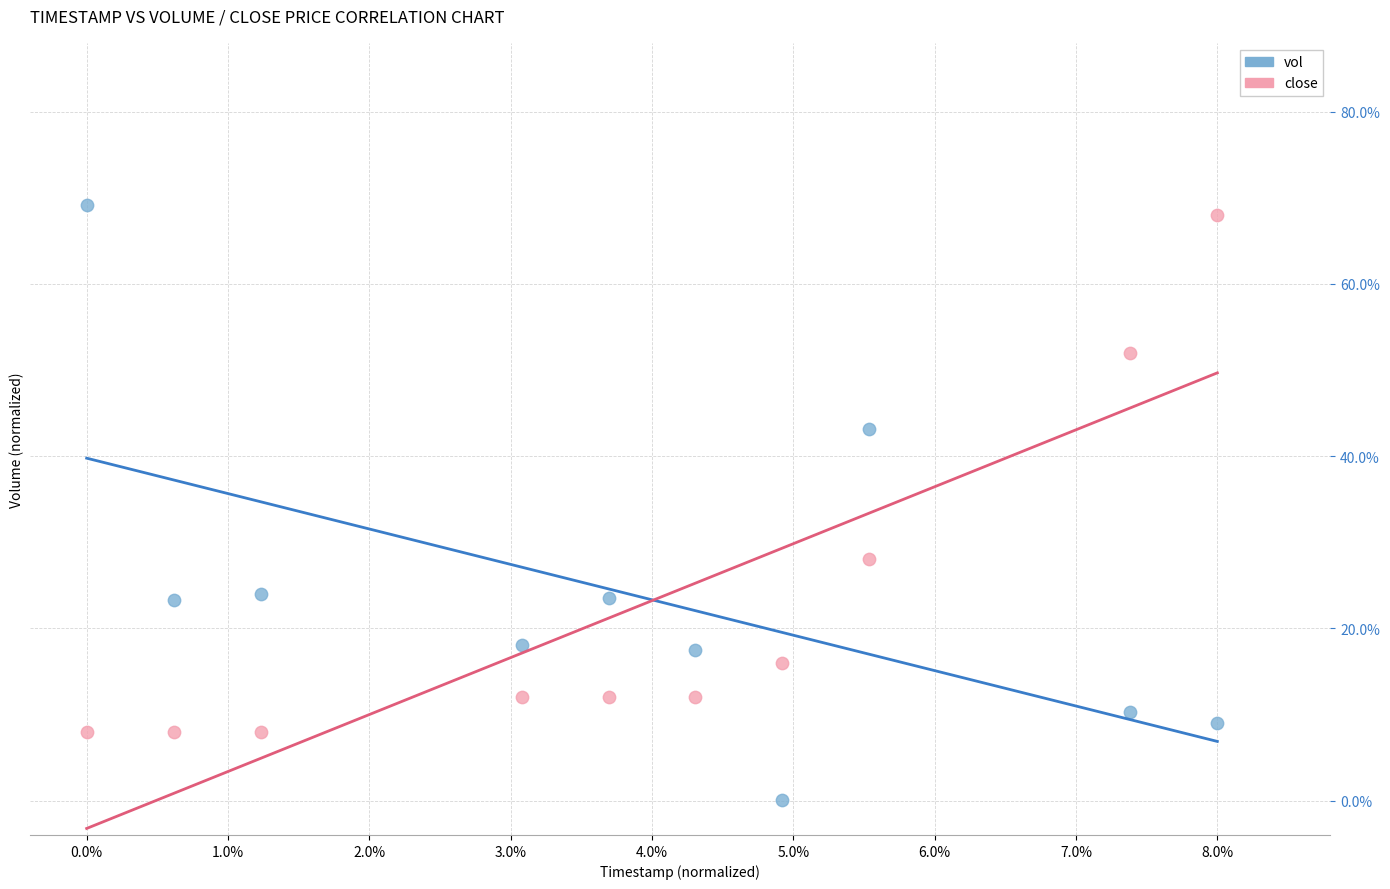

What are all the series names shown in the legend?

vol, close